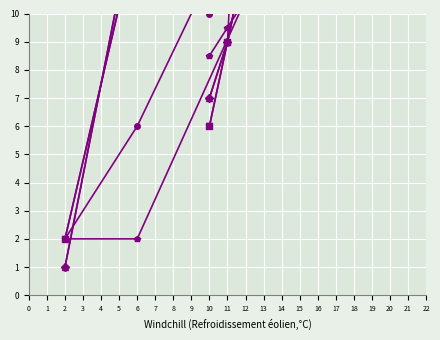

At which category is the sum across all series the highest?

12